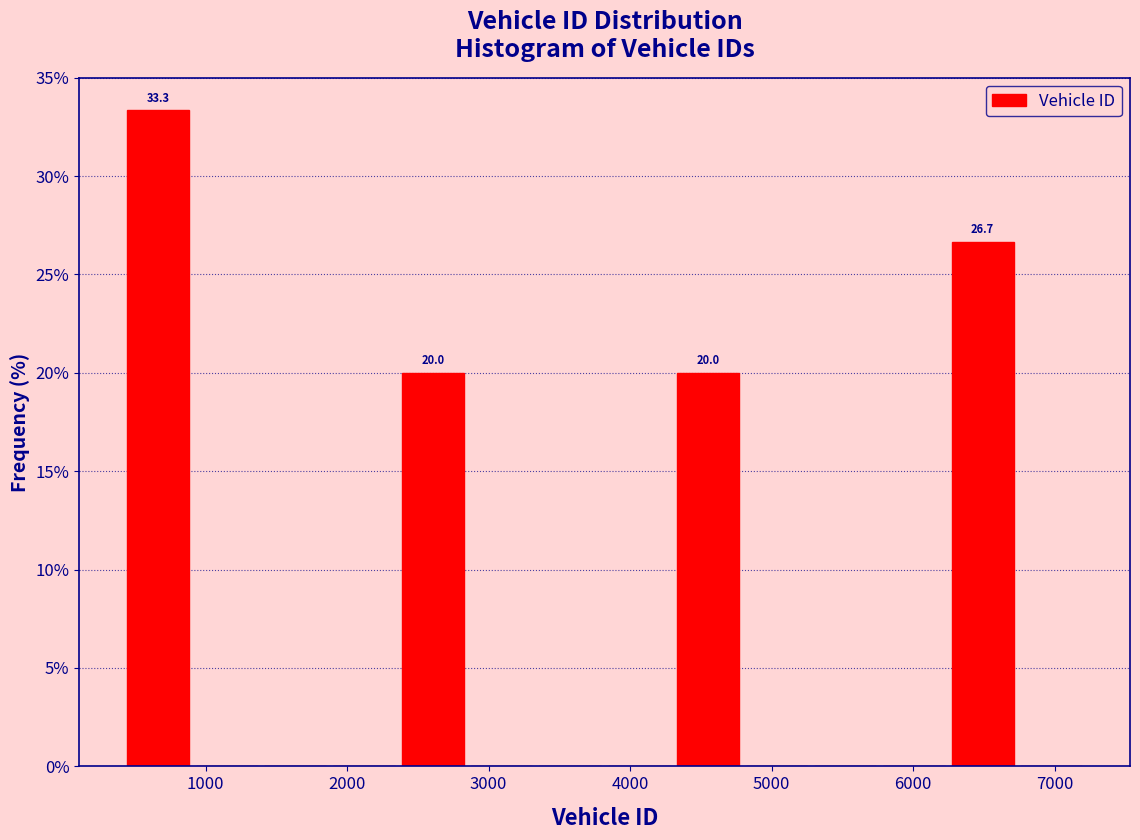

Over which range of the x-axis is the bar tallest?

400 to 900